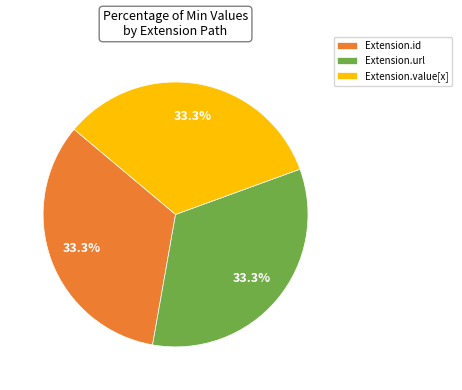

Combined, what portion of the pie is Extension.url and Extension.value[x]?

66.7%